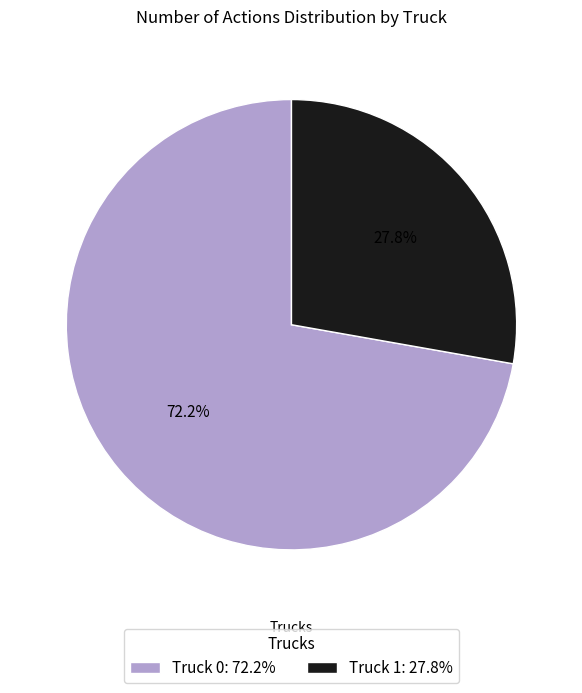

Is it true that Truck 1 is 28% of the pie?

True